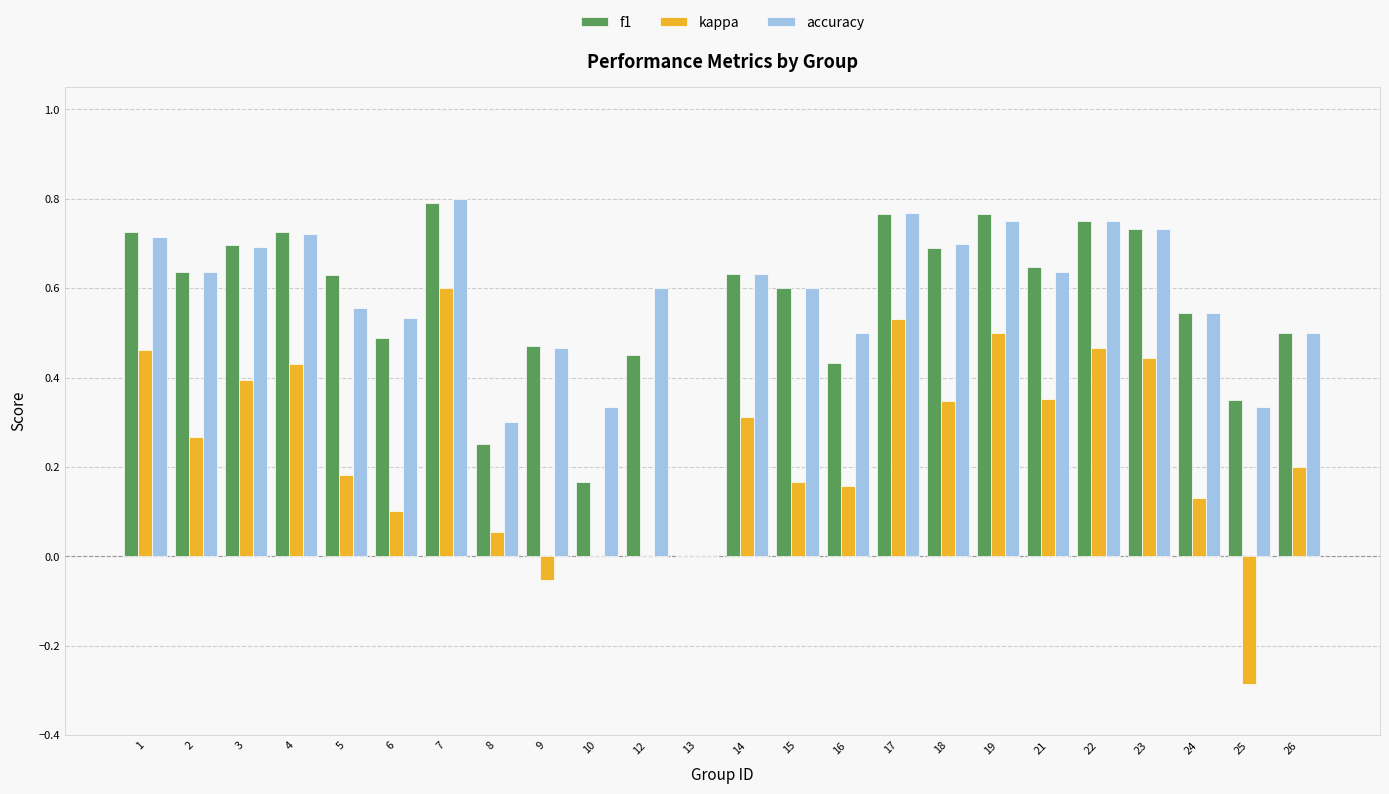

True or false: f1 has a value of 0.5 at 26.

True